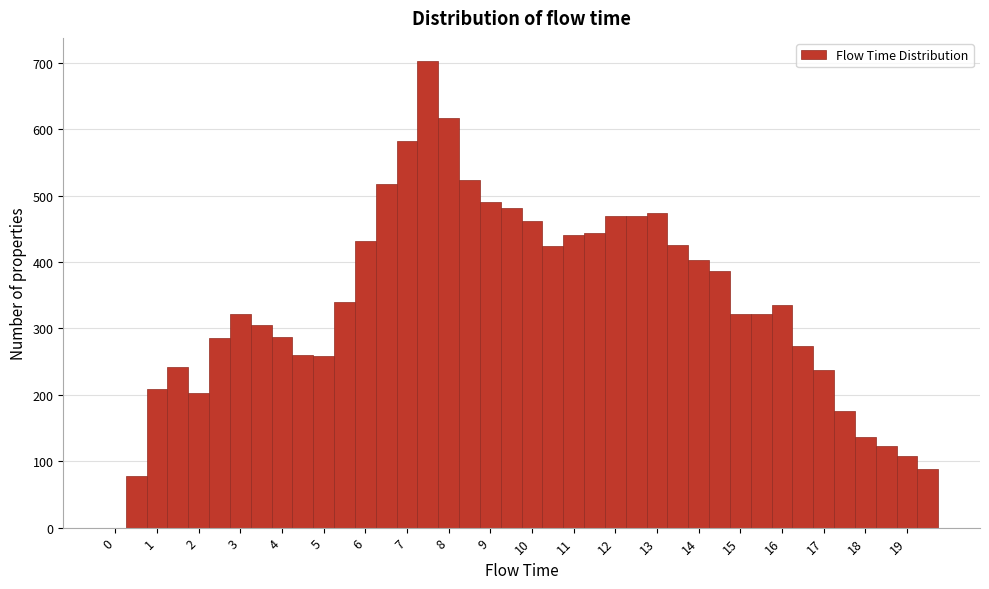

Which range on the x-axis has the tallest bar?

7.25 to 7.75